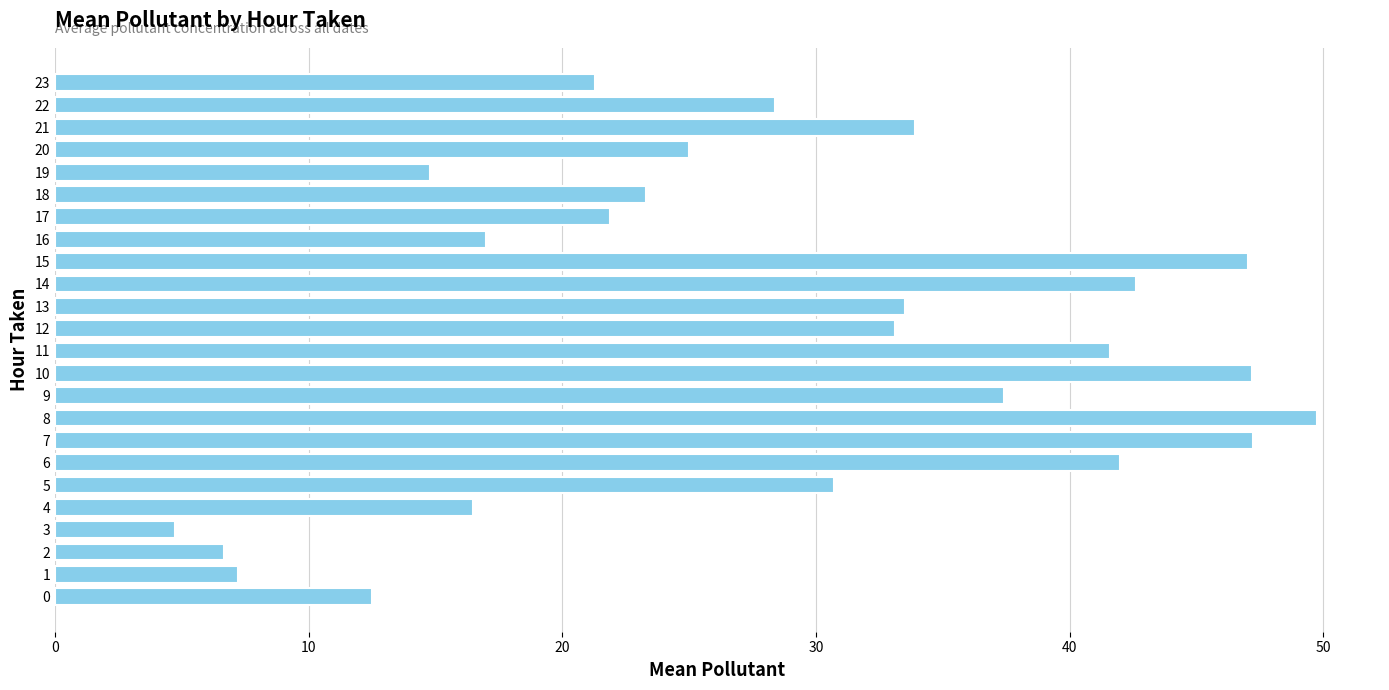

The chart shows a value of 47.0 at 15. True or false?

True